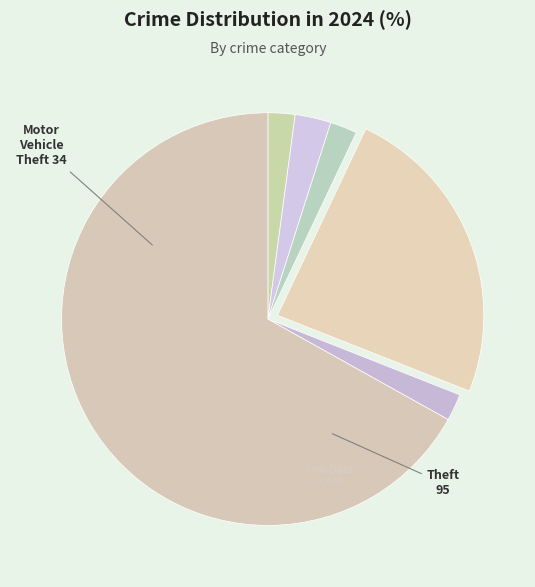

To the nearest percent, what is the average slice percentage?

17%